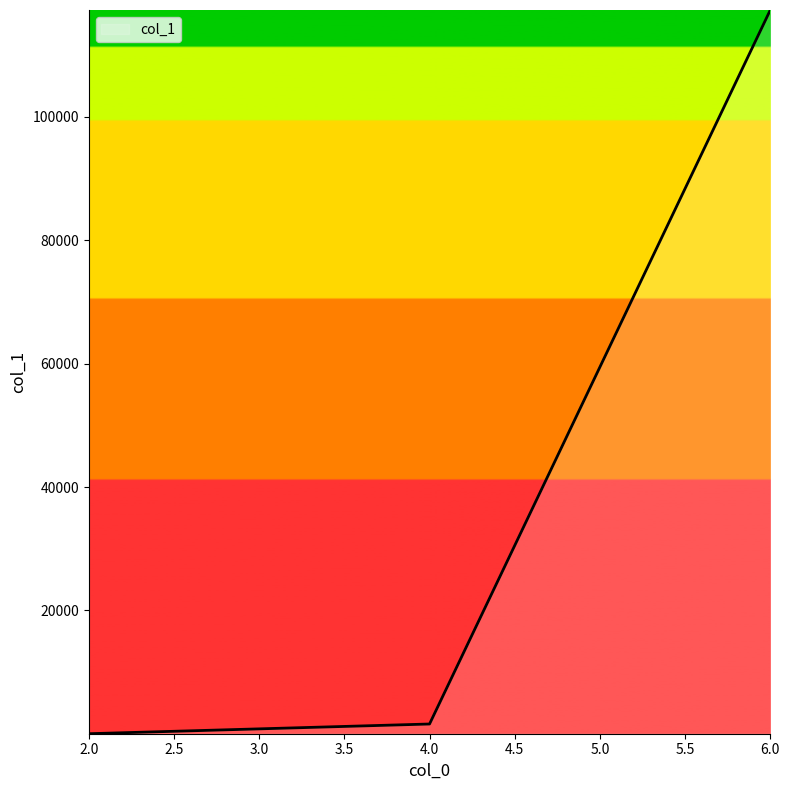

Reading right to left, what are all the values shown in this chart?

117267	1613	39